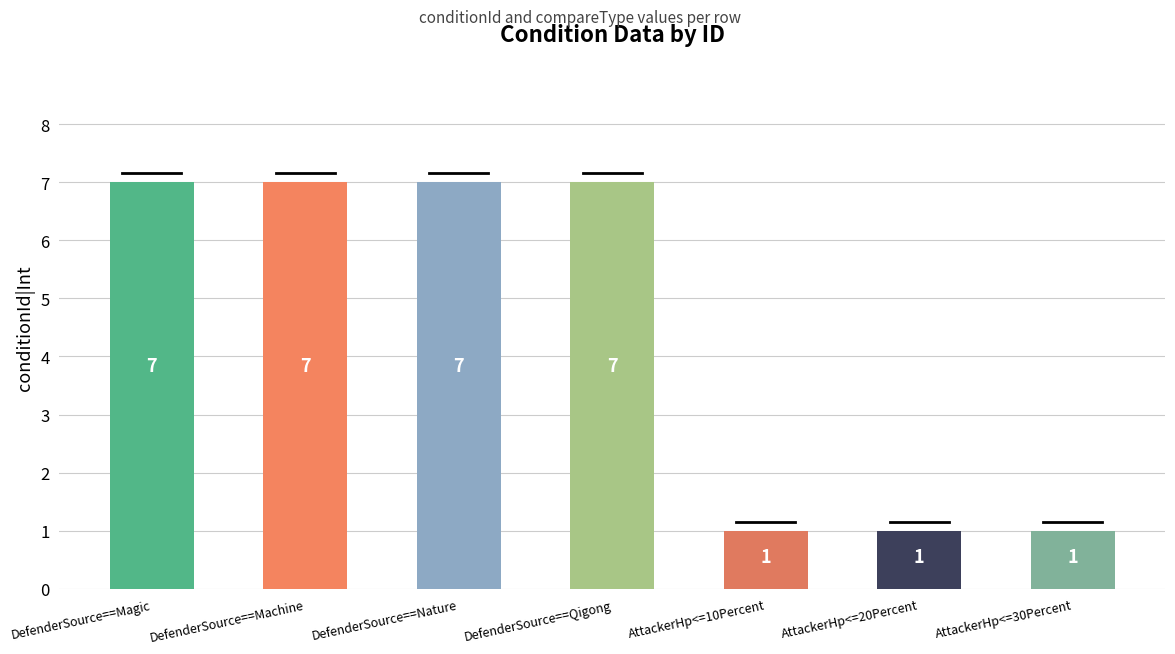

Reading left to right, transcribe all the data shown in this chart.

DefenderSource==Magic=7	DefenderSource==Machine=7	DefenderSource==Nature=7	DefenderSource==Qigong=7	AttackerHp<=10Percent=1	AttackerHp<=20Percent=1	AttackerHp<=30Percent=1